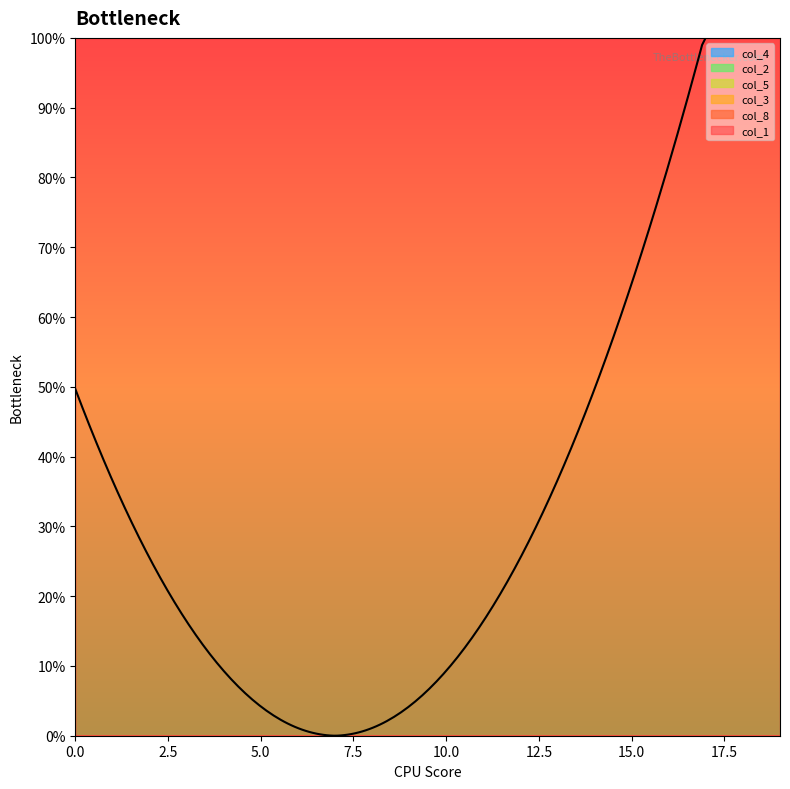

Is this an area chart (filled region under the line)?

No